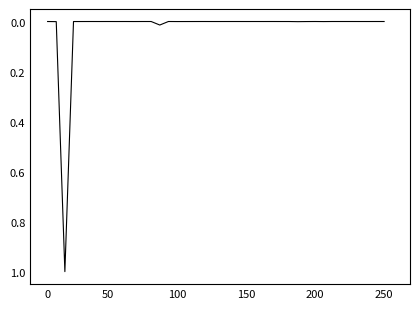

What is the sum of all values?

1.0